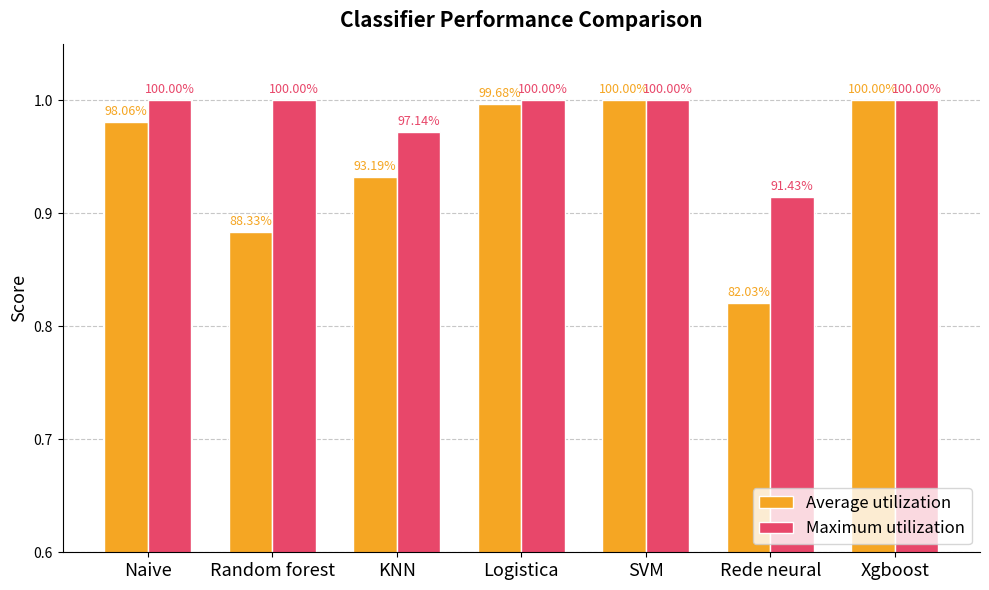

What are all the series names shown in the legend?

Average utilization, Maximum utilization